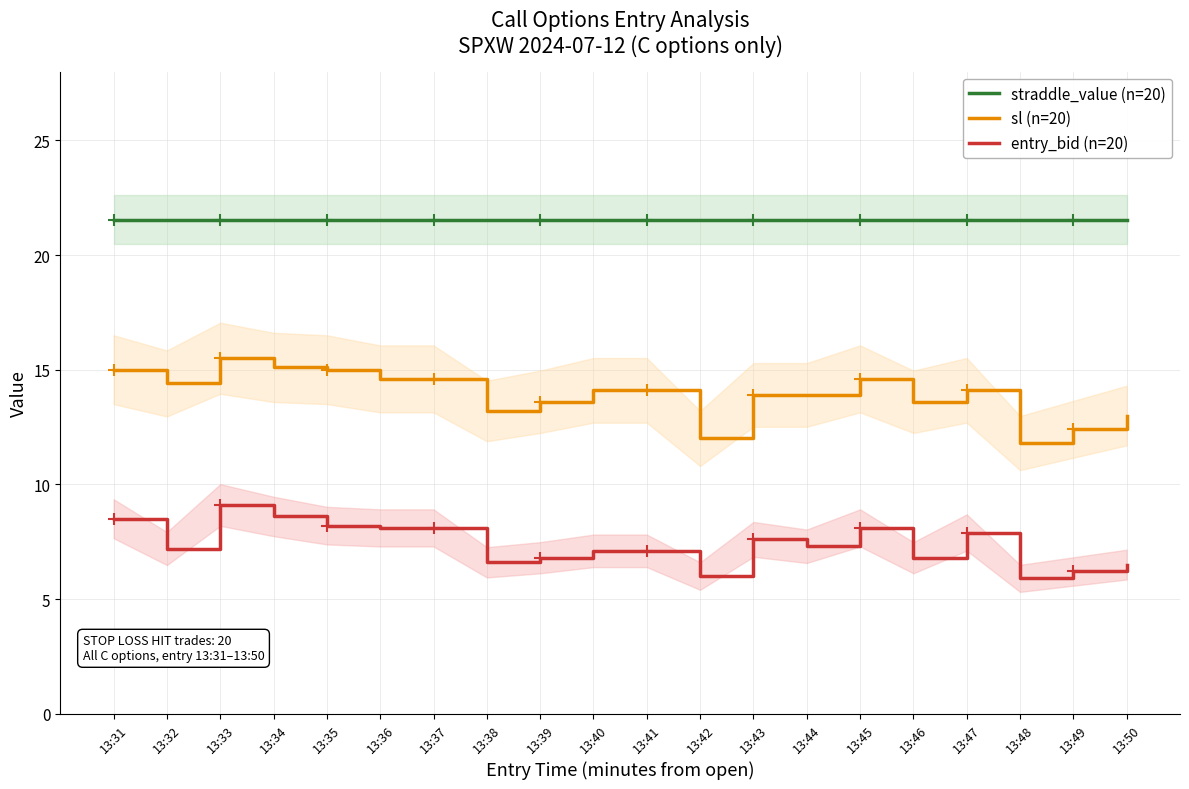

What is the spread (max minus min) of values at 13:48?

15.7